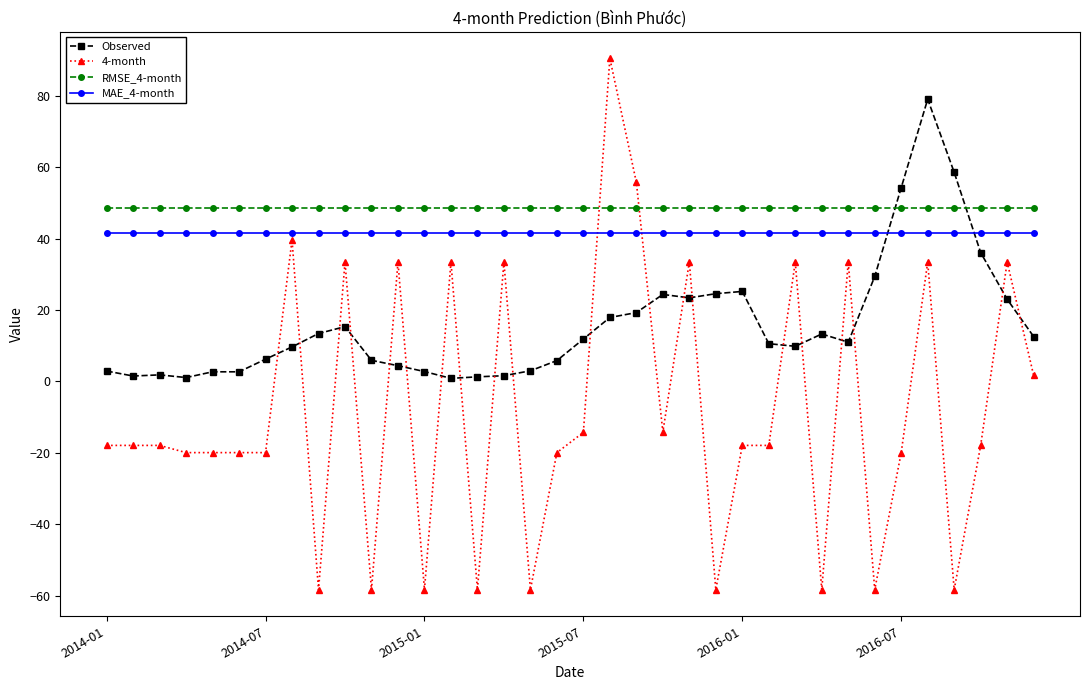

What is the difference between the second highest and minimum values in the 4-month series?

114.1